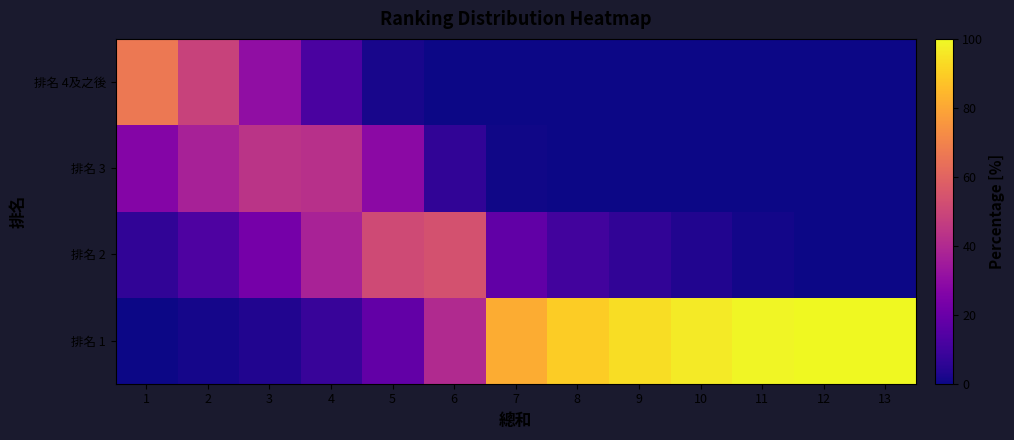

Reading left to right, list all the values displayed in this chart.

排名 1: 1=0.4	2=1.2	3=3.3	4=7.8	5=18.1	6=40.0	7=81.5	8=89.7	9=93.5	10=96.9	11=99.0	12=100.0	13=100.0
排名 2: 1=6.4	2=12.9	3=23.0	4=37.5	5=51.4	6=53.6	7=17.9	8=10.2	9=6.5	10=3.1	11=1.1	12=0.0	13=0.0
排名 3: 1=26.7	2=37.0	3=43.6	4=42.4	5=28.6	6=6.3	7=0.6	8=0.1	9=0.0	10=0.0	11=0.0	12=0.0	13=0.0
排名 4及之後: 1=66.5	2=48.8	3=30.1	4=12.3	5=1.9	6=0.1	7=0.0	8=0.0	9=0.0	10=0.0	11=0.0	12=0.0	13=0.0